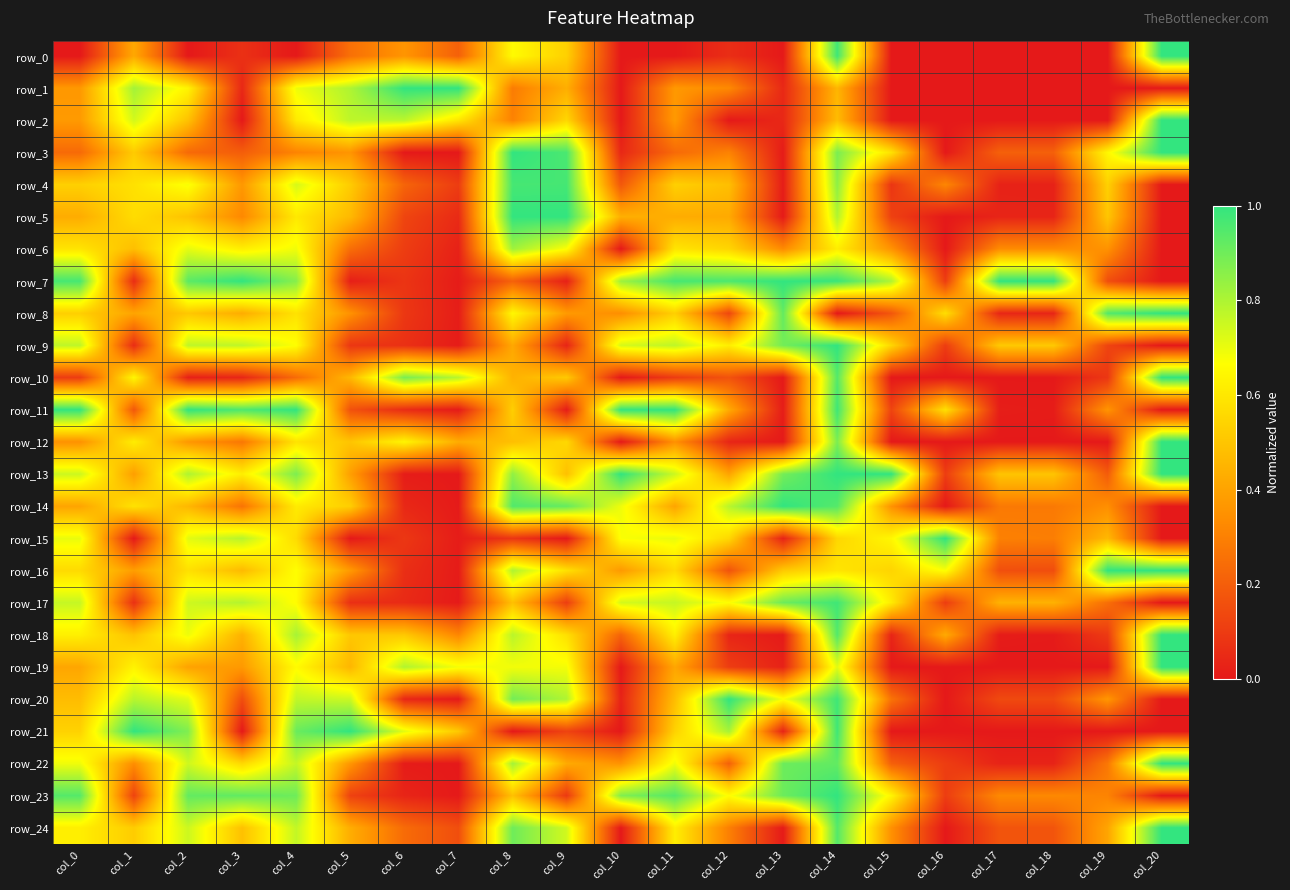

Is it true that row_23 equals 0.5 at col_2?

False